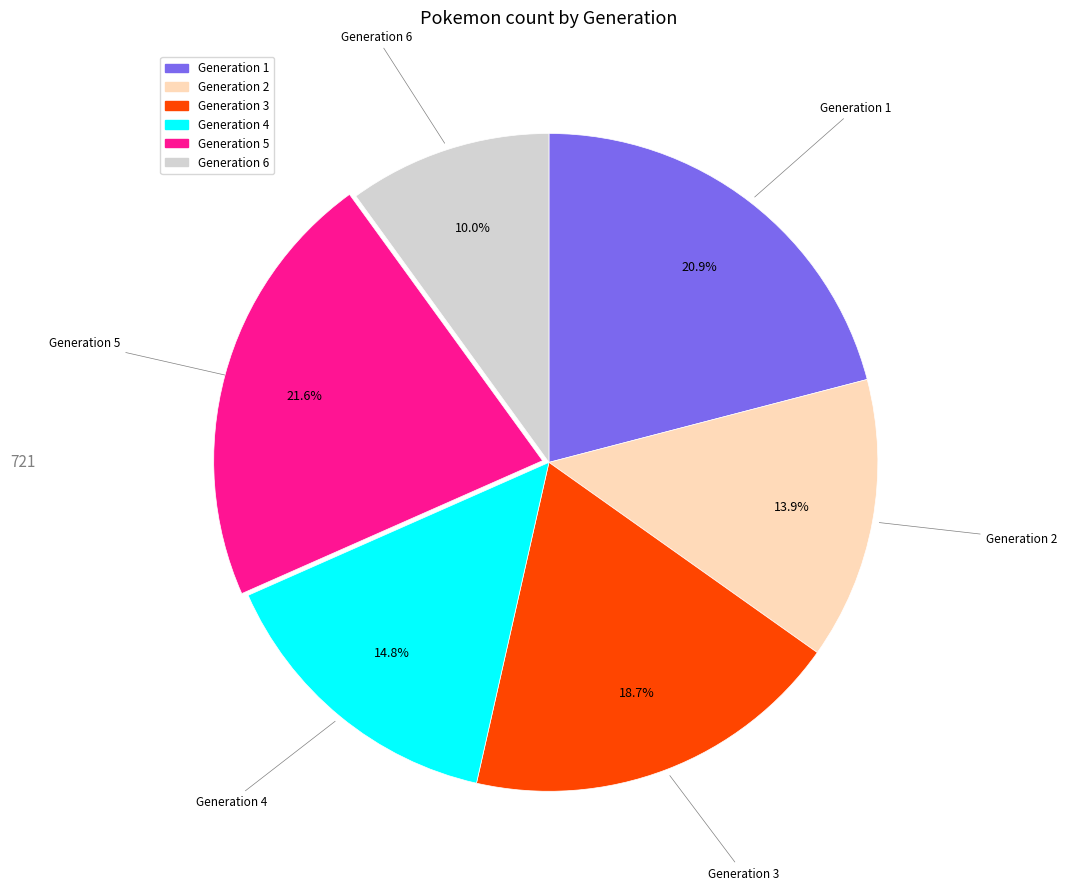

Rank the categories by value from highest to lowest.

Generation 5, Generation 1, Generation 3, Generation 4, Generation 2, Generation 6